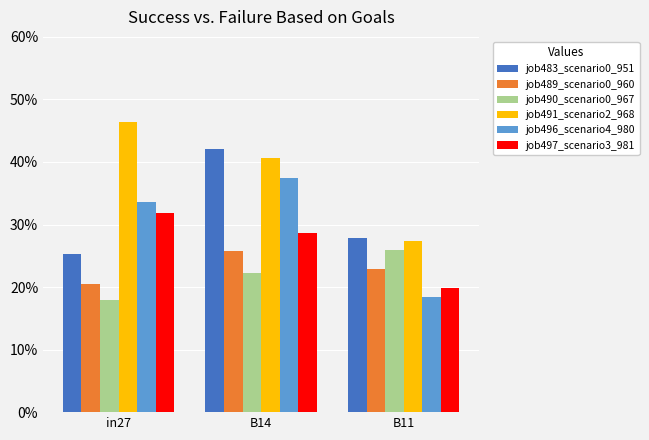

True or false: job489_scenario0_960 has a value of 0.1 at B14.

False